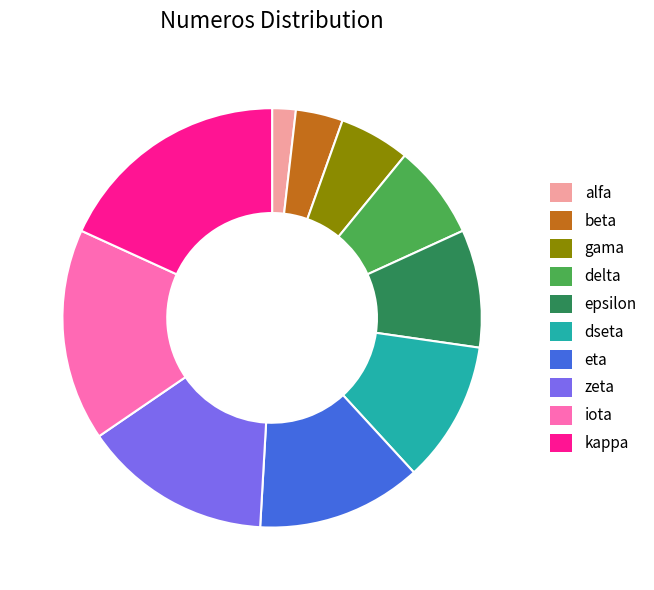

Do eta and alfa together represent more than half of the pie?

No